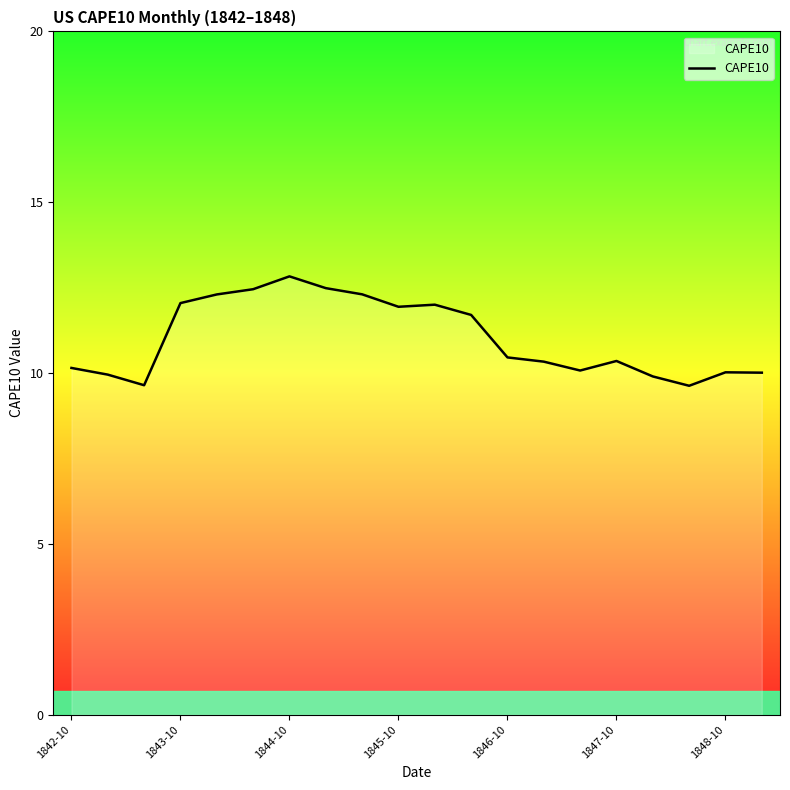

What is the smallest value displayed?

9.6